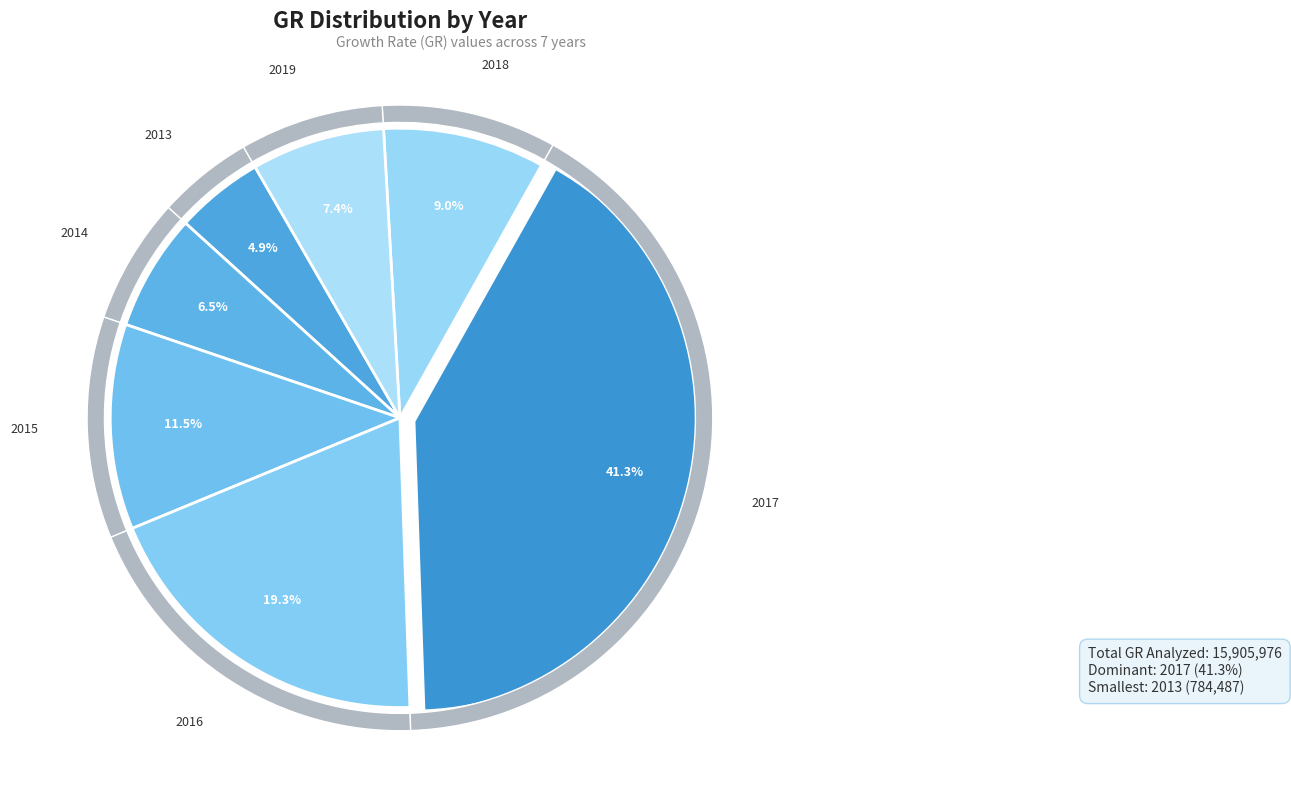

Is there any slice that represents more than half of the pie?

No